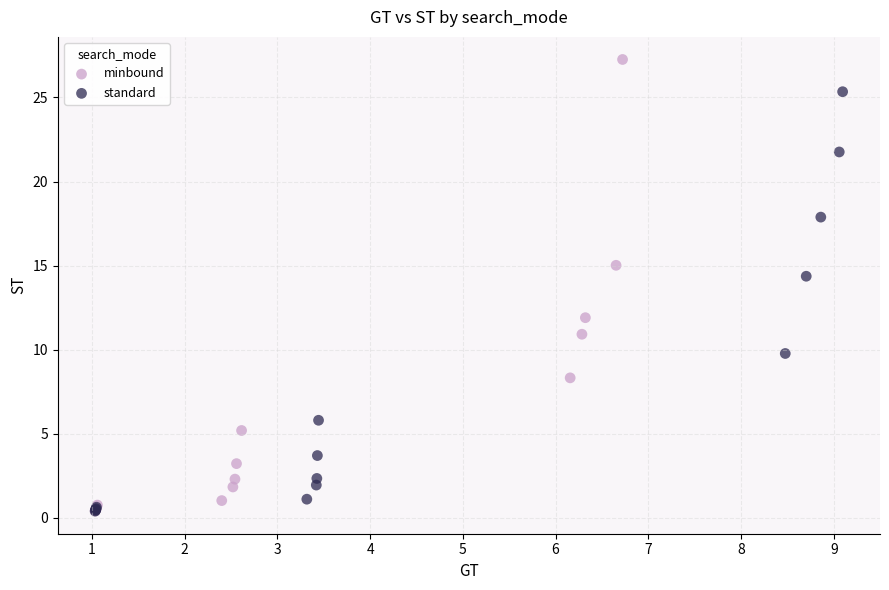

What are all the series names shown in the legend?

minbound, standard